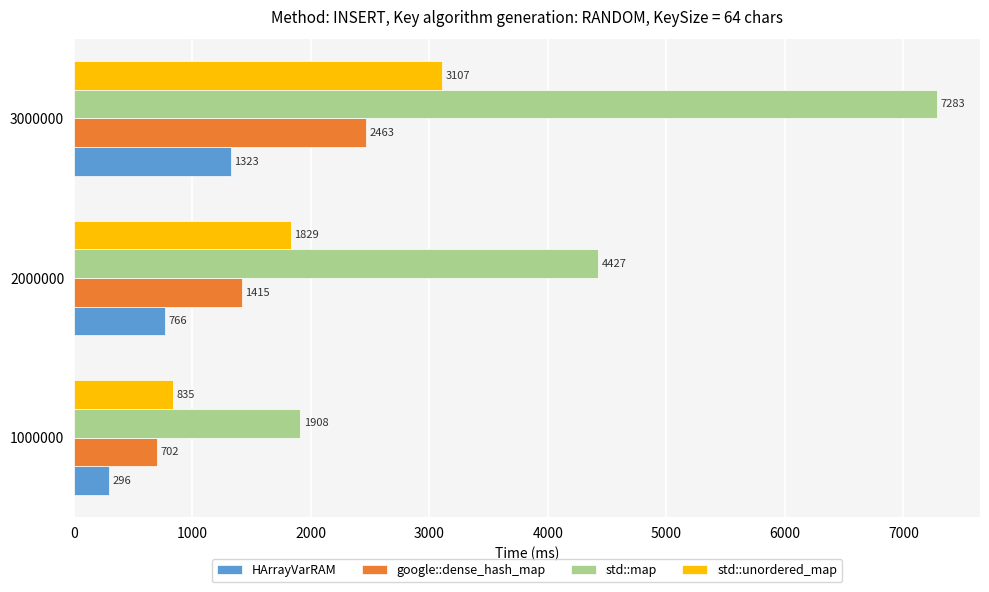

Where is std::unordered_map nearest to the value 1971?

2000000